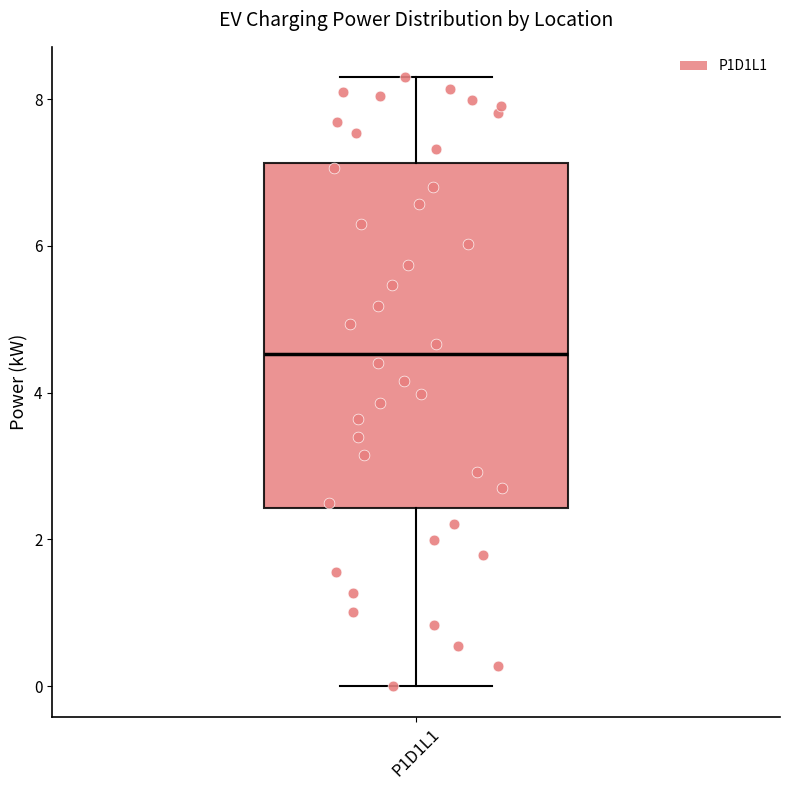

Where does the upper whisker of the box for P1D1L1 end on the y-axis? The values are not printed on the chart, so give them approximately, as read against the axis.

8.2